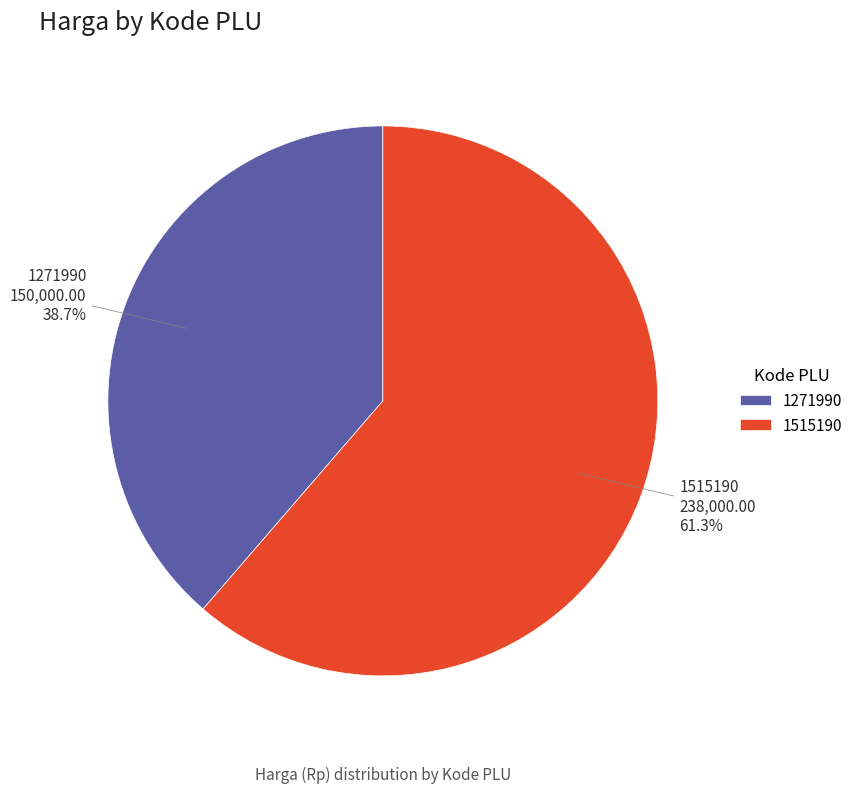

Between 1271990 and 1515190, which is larger?

1515190